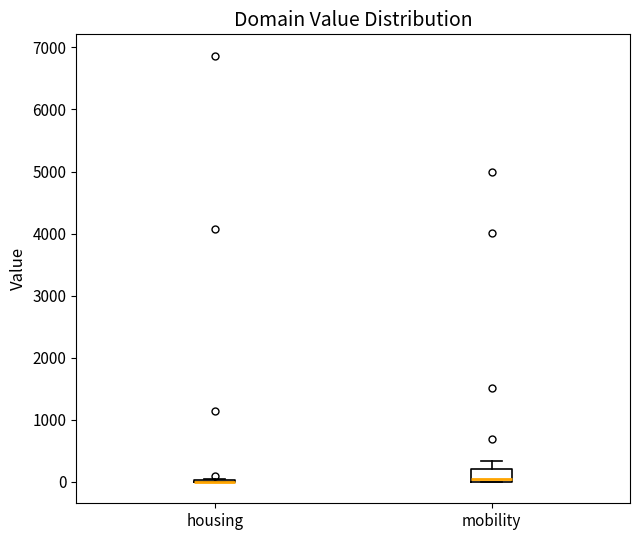

Reading left to right, transcribe this box plot: for each box, give where its median line is, the range the box spans, and where its two whiskers end, as read against the y-axis. The values are not printed on the chart, so give them approximately, as read against the axis.

housing: box collapsed to a line at 0, whiskers 0 to 100
mobility: median 0 (just above the box's lower edge), box 0 to 200, whiskers 0 to 300